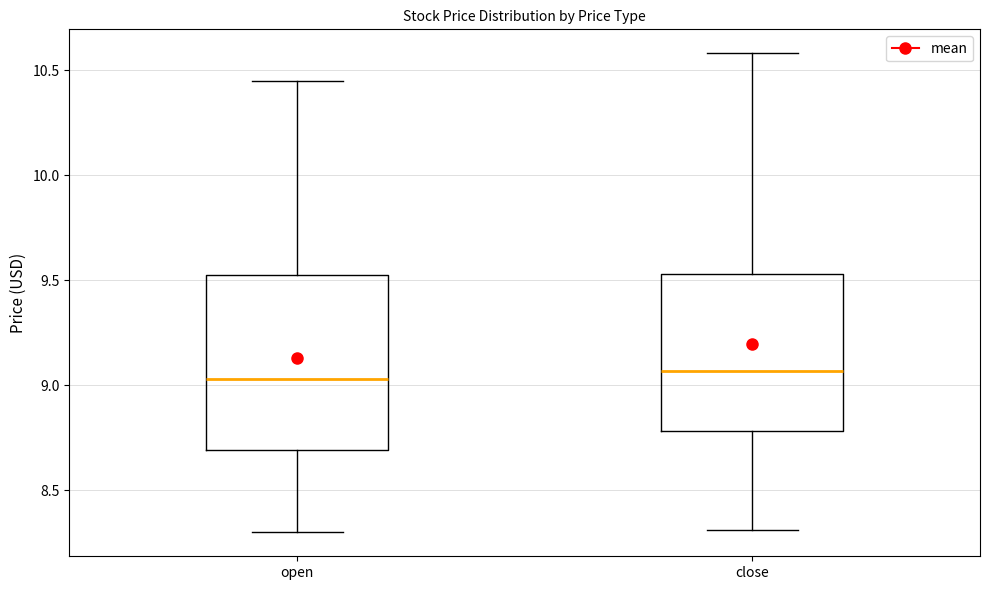

Reading left to right, read every box against the y-axis: the position of its median line, the range the box covers, and the ends of its whiskers. The values are not printed on the chart, so give them approximately, as read against the axis.

open: median 9.05, box 8.70 to 9.55, whiskers 8.30 to 10.45
close: median 9.05, box 8.80 to 9.55, whiskers 8.30 to 10.60